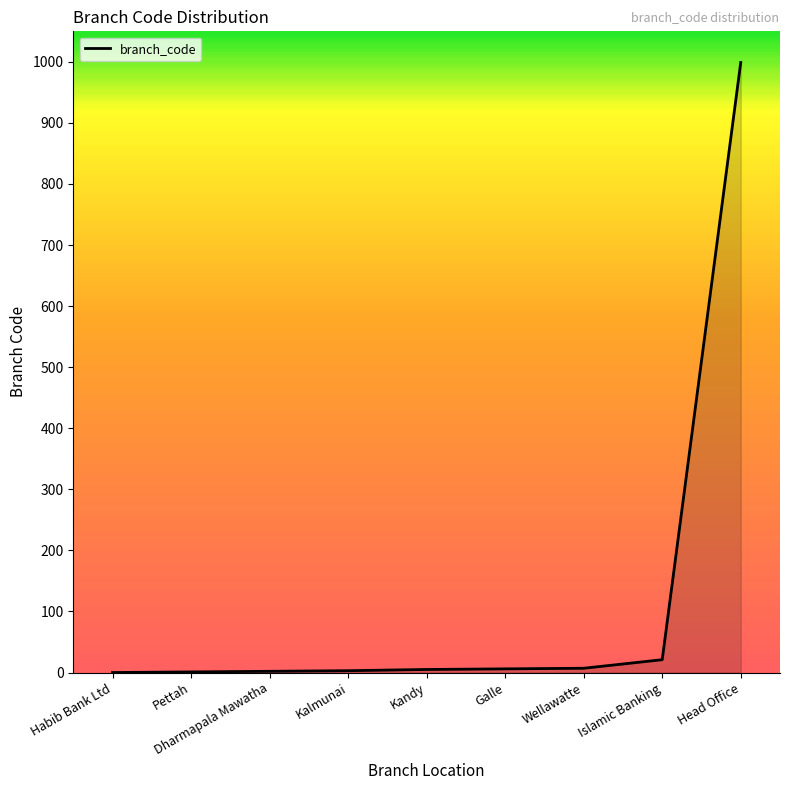

What is the difference between the maximum and minimum values?

999